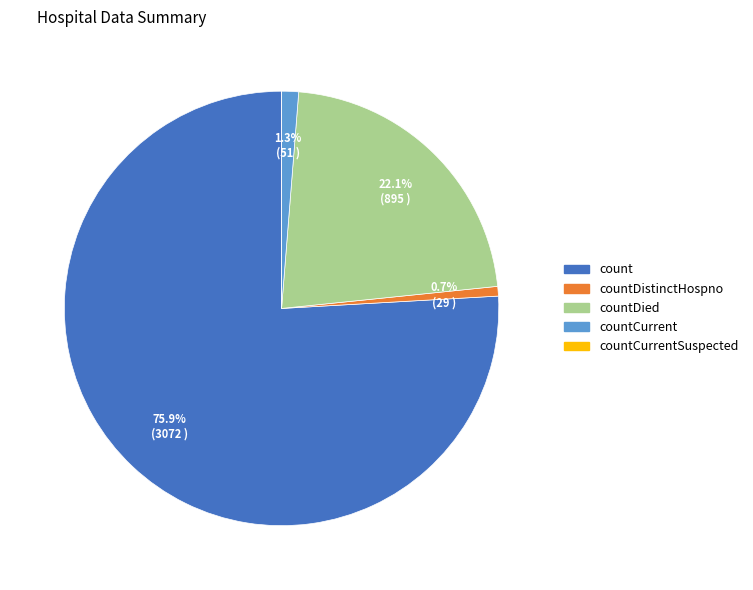

Which slice is the largest?

count